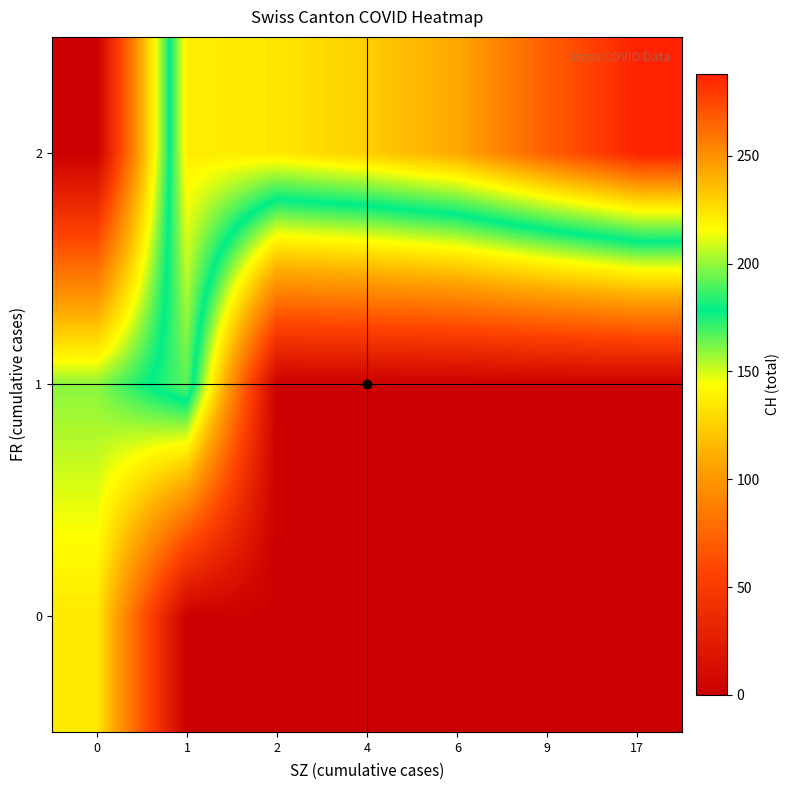

At 9, list the series in order from largest to smallest.

2, 0, 1